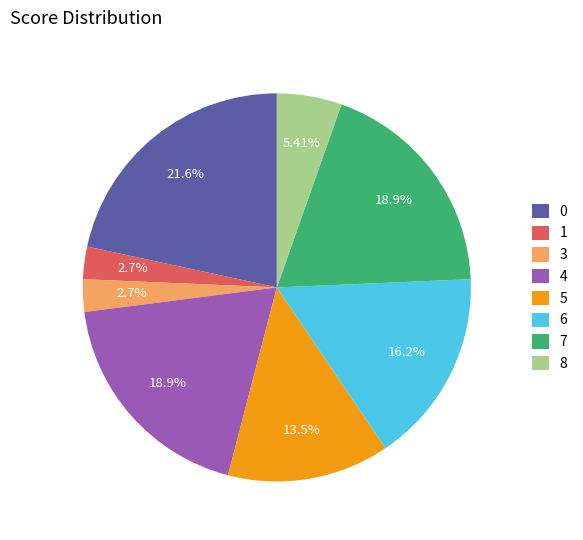

What is the ratio of the value at 6 to the value at 1?

6.0